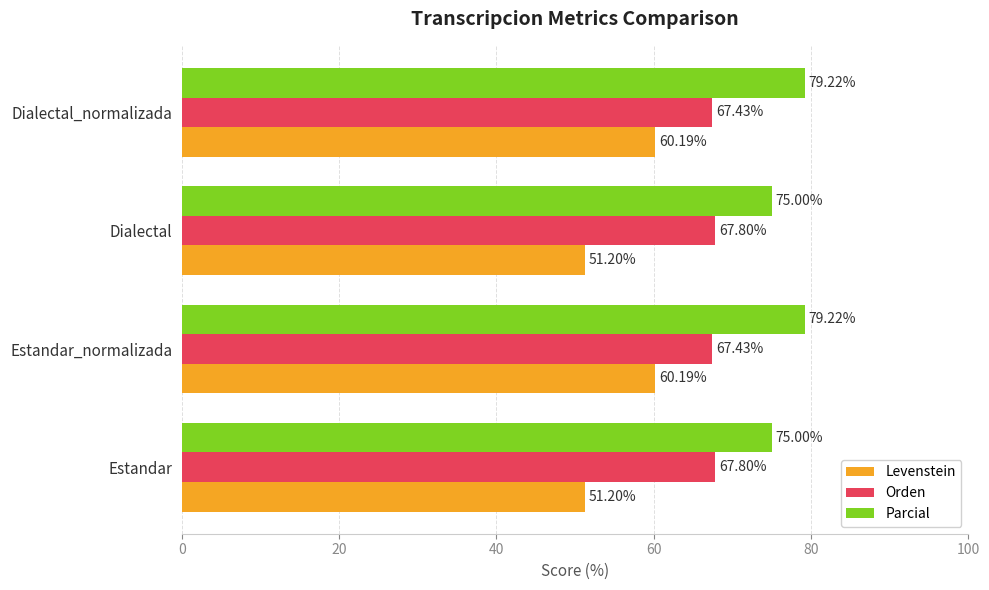

What is the total value across all series at Estandar_normalizada?

206.8